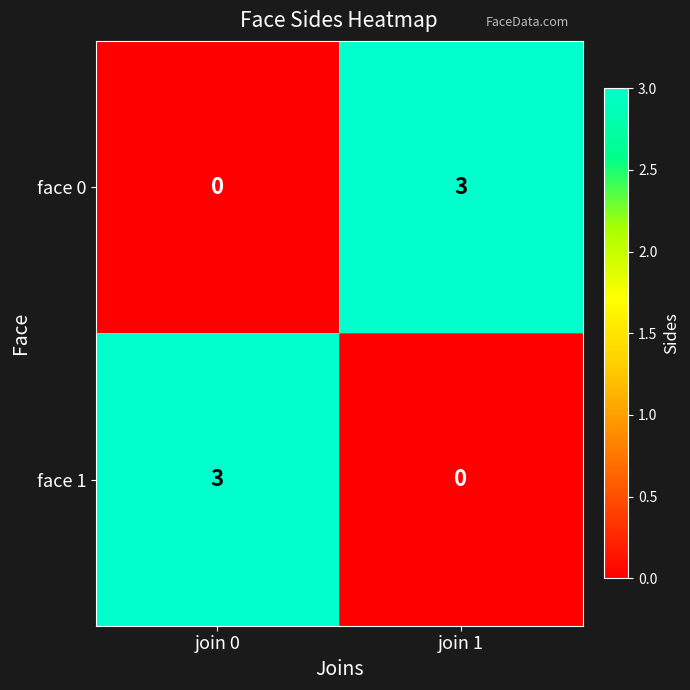

What is the total value across all series at join 0?

3